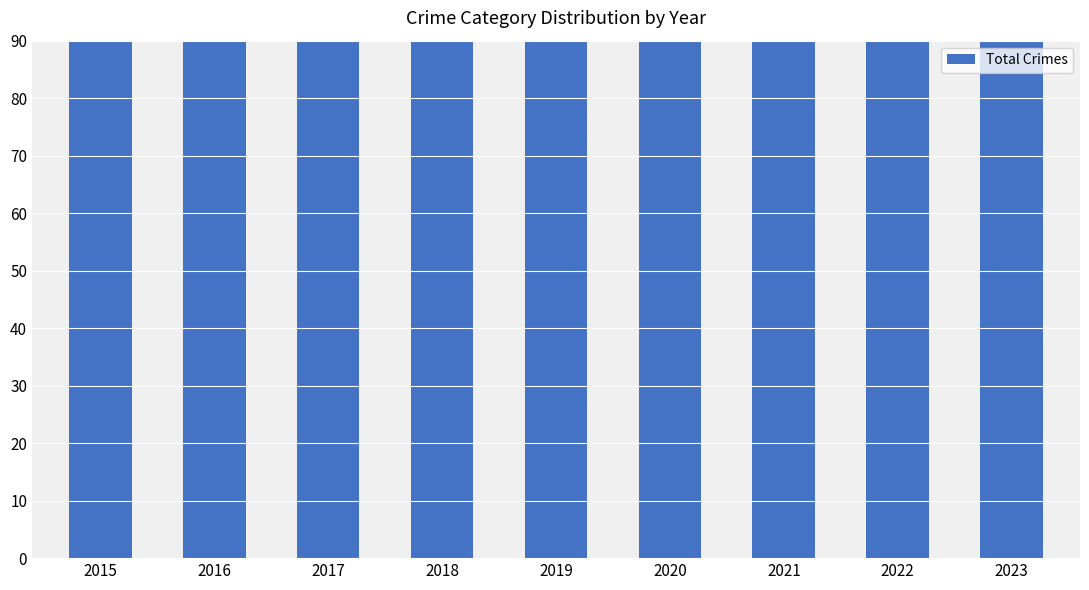

What is the change in value from 2019 to 2020?

-14